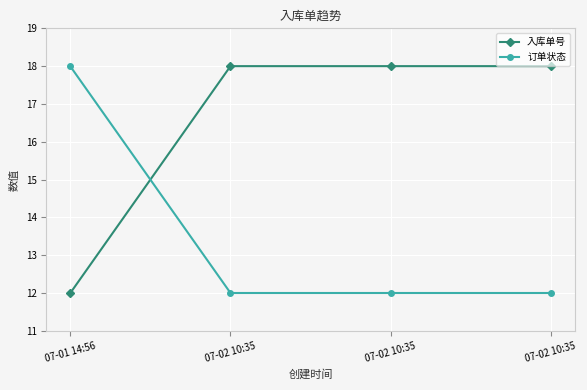

True or false: 入库单号 has a value of 18.0 at 07-02 10:35.

True